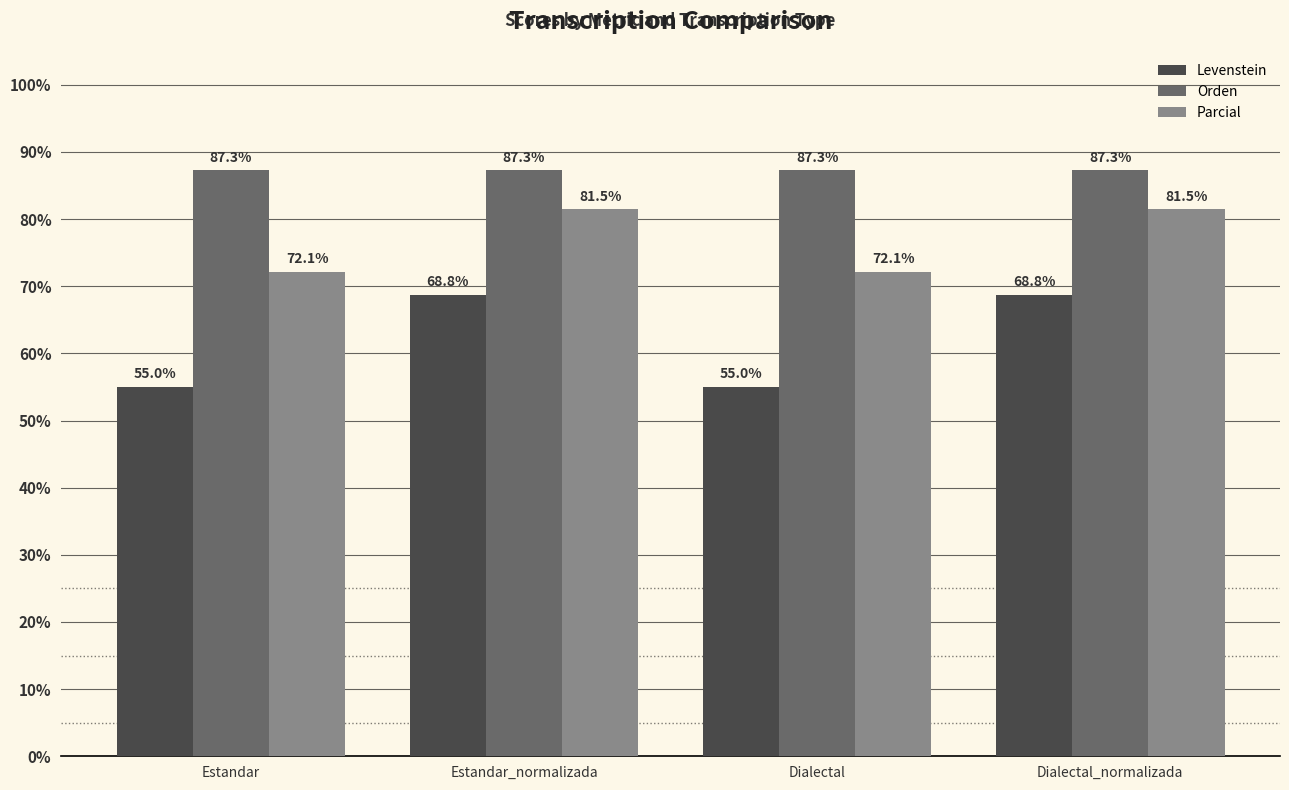

Is the value of Orden at Estandar_normalizada greater than the value of Parcial at Dialectal_normalizada?

Yes